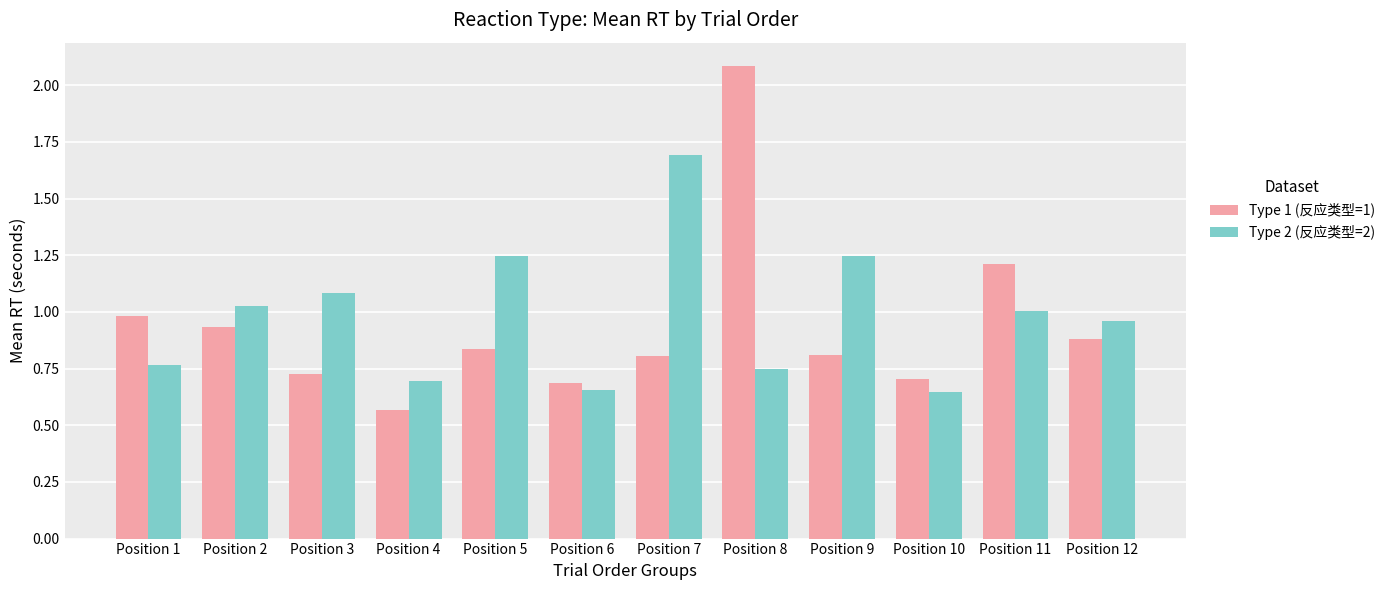

The value of Type 2 (反应类型=2) at Position 7 is 1.7. True or false?

True